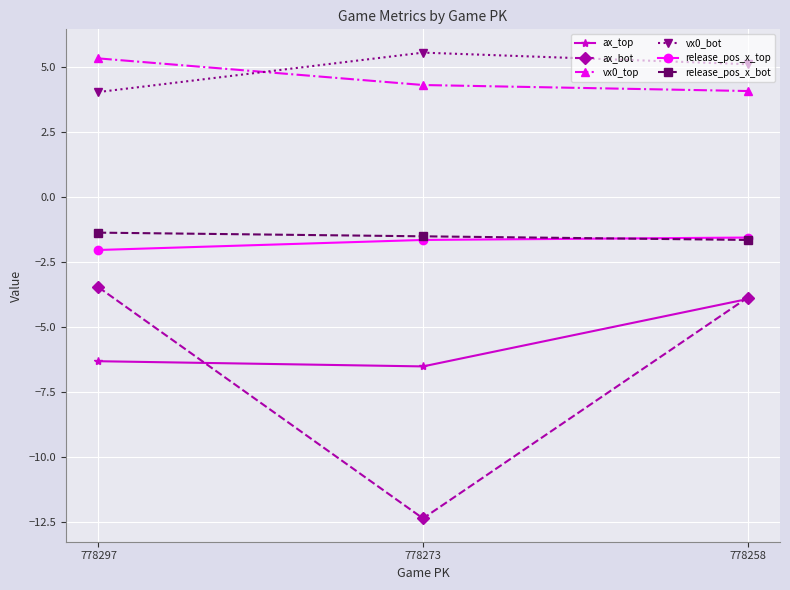

The vx0_bot series shows 6.7 at 778258. True or false?

False